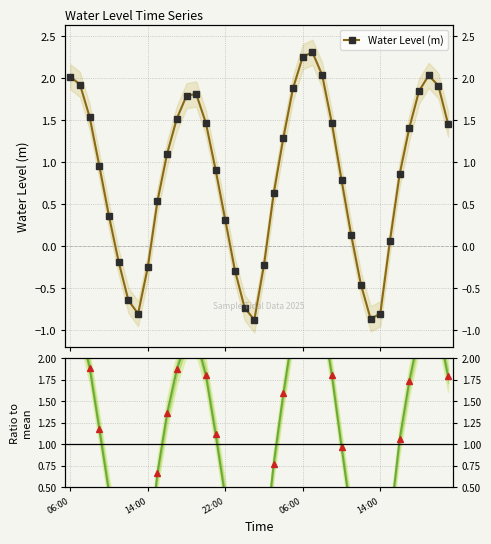

Where is the first local minimum for Water Level (m)?

7